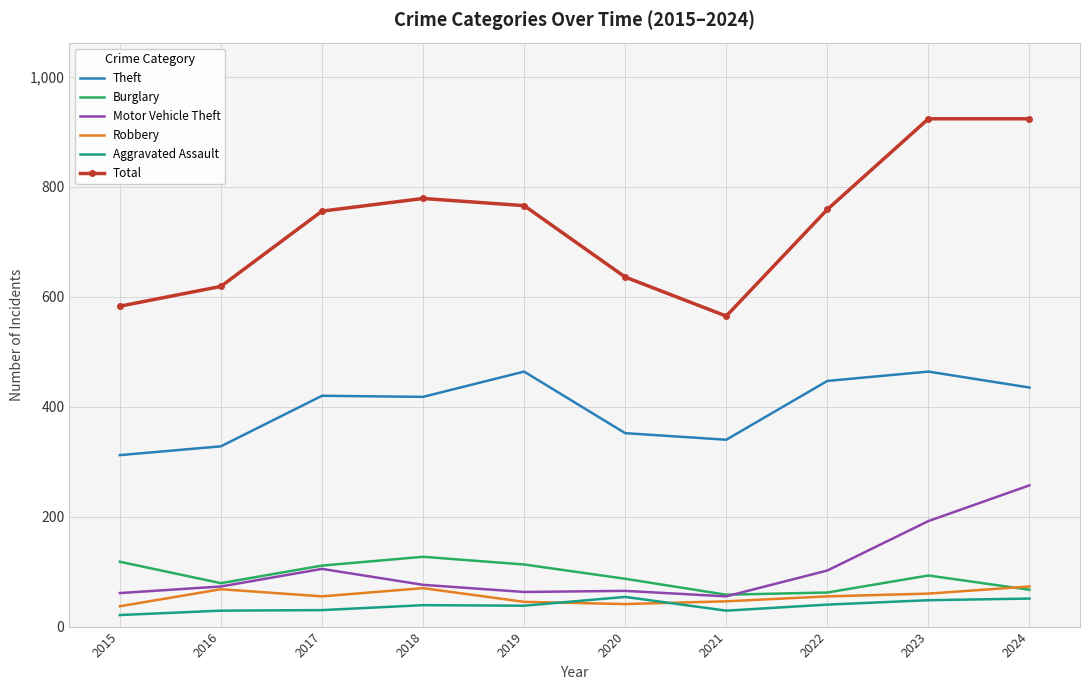

The value of Motor Vehicle Theft at 2017 is 105. True or false?

True